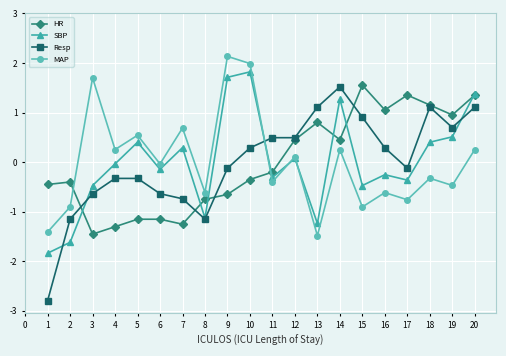

Is this an area chart (filled region under the line)?

No